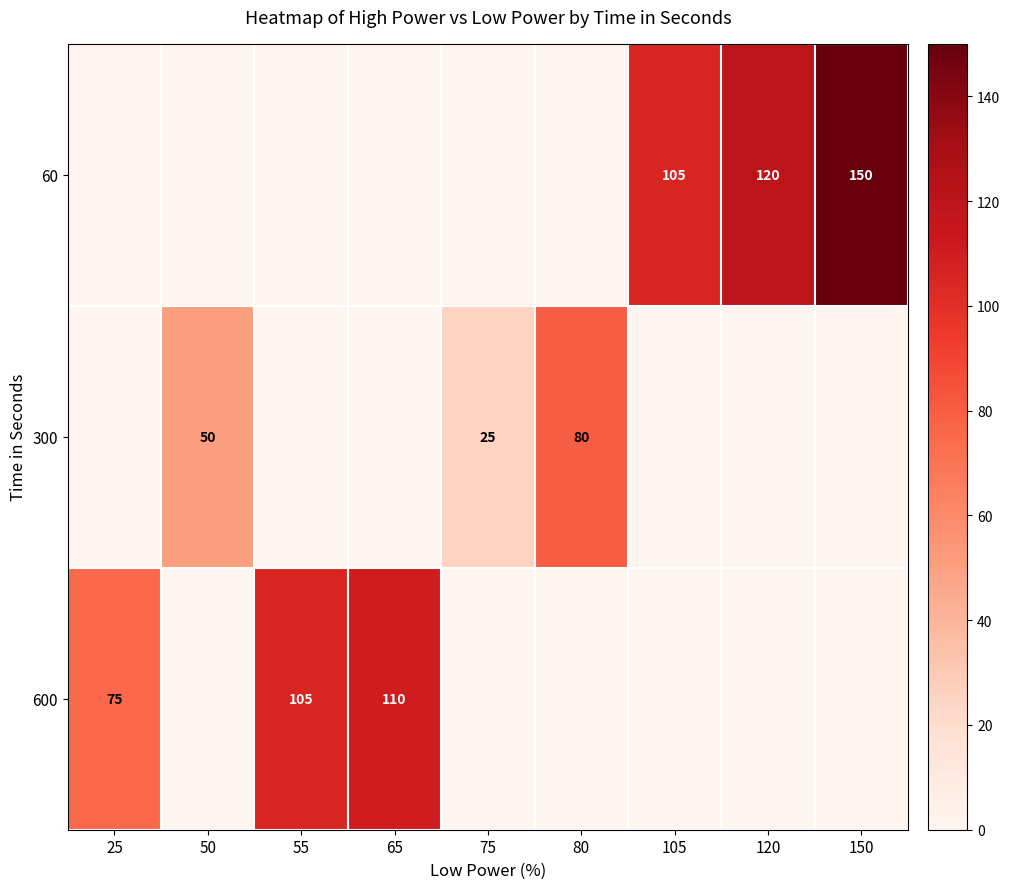

True or false: 300 has a value of 50 at 50.

True